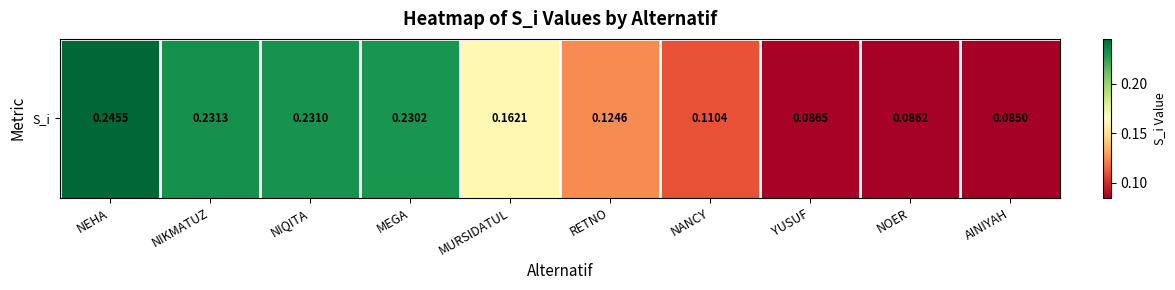

Reading left to right, extract all data points from this chart.

NEHA=0.2	NIKMATUZ=0.2	NIQITA=0.2	MEGA=0.2	MURSIDATUL=0.2	RETNO=0.1	NANCY=0.1	YUSUF=0.1	NOER=0.1	AINIYAH=0.1